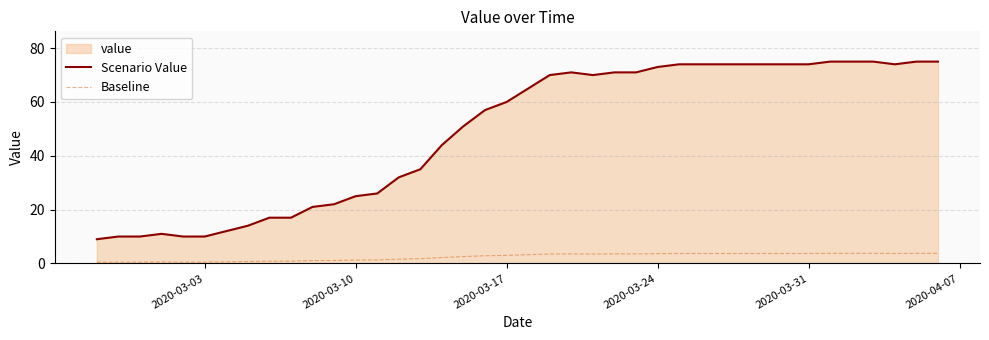

Does the chart have visible grid lines?

Yes